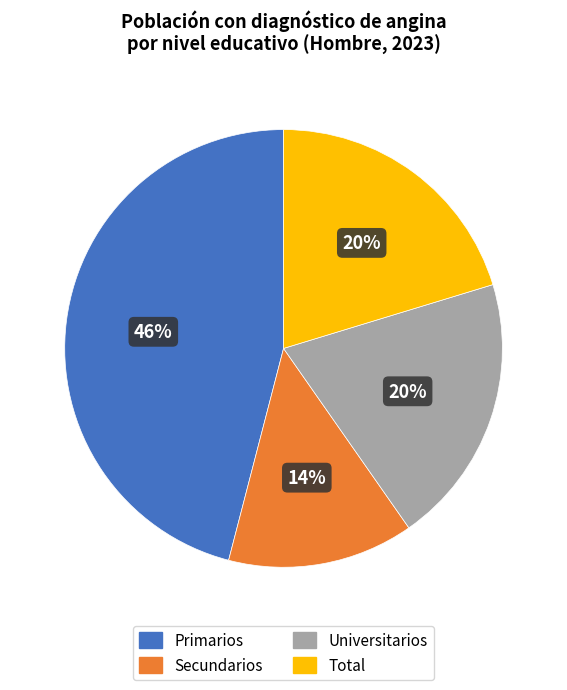

Between Universitarios and Primarios, which is larger?

Primarios